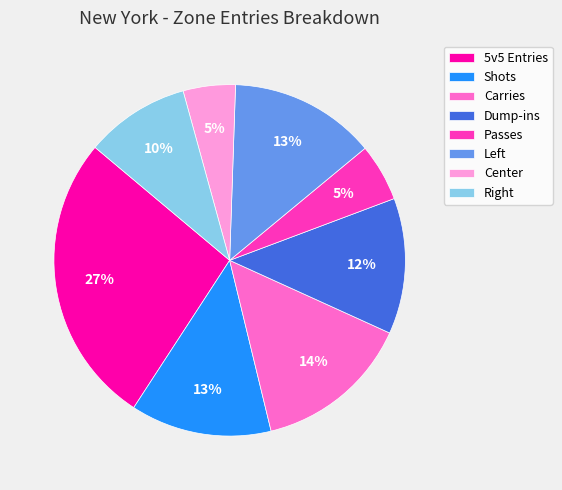

Is the sum of Dump-ins and Passes greater than half?

No